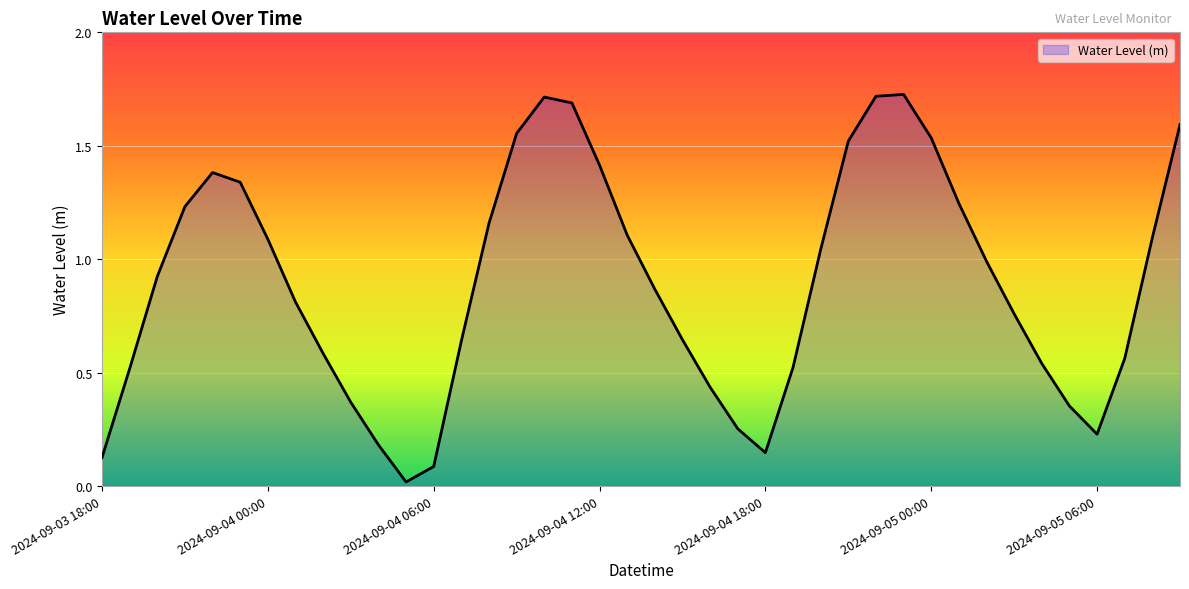

Reading right to left, what are all the values shown in this chart?

1.6	1.1	0.6	0.2	0.4	0.5	0.8	1.0	1.2	1.5	1.7	1.7	1.5	1.0	0.5	0.1	0.3	0.4	0.6	0.9	1.1	1.4	1.7	1.7	1.6	1.2	0.6	0.1	0.0	0.2	0.4	0.6	0.8	1.1	1.3	1.4	1.2	0.9	0.5	0.1